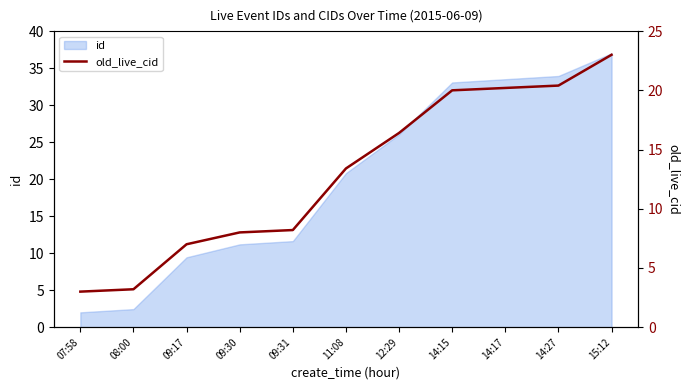

What is the sum of all values?

142.8